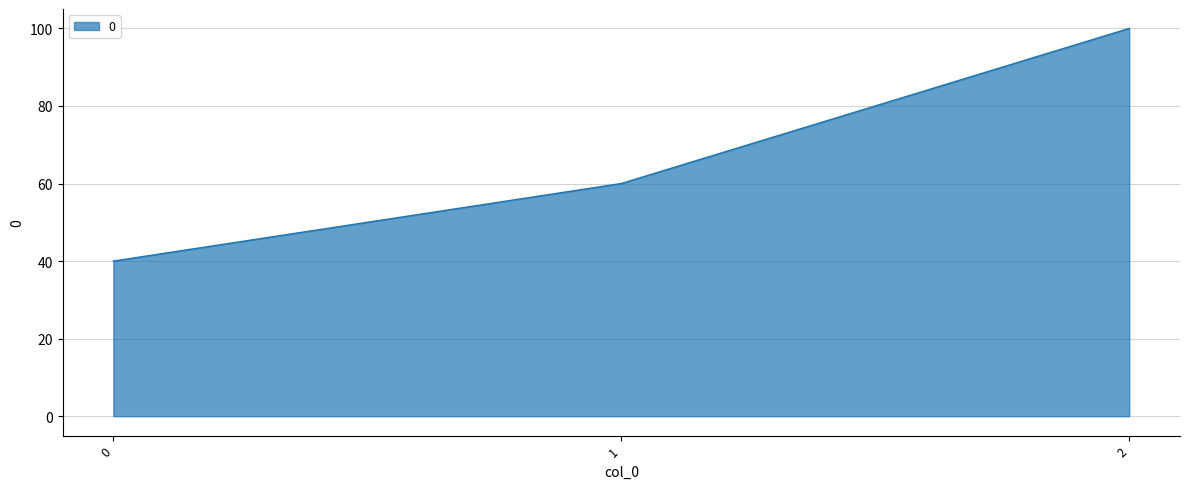

What is the ratio of the value at 0 to the value at 2?

0.4